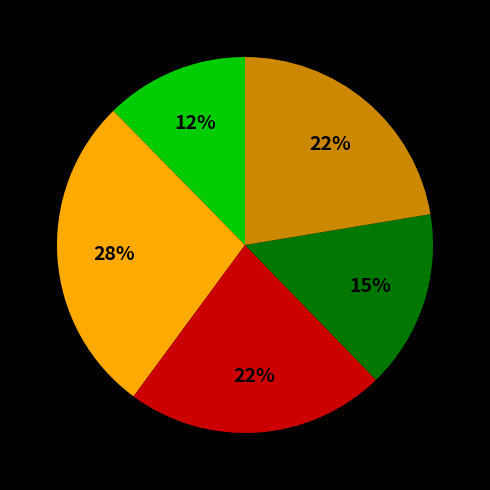

To the nearest percent, what is the average slice percentage?

20%